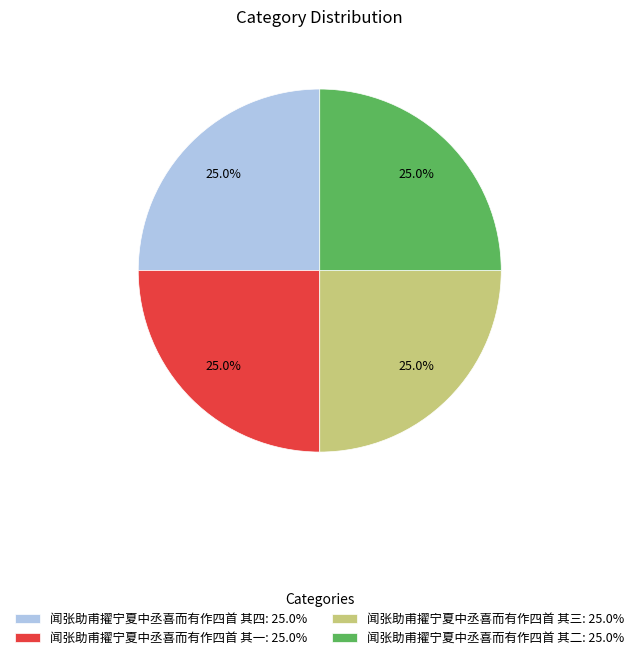

Is 闻张助甫擢宁夏中丞喜而有作四首 其三 the majority of the pie?

No